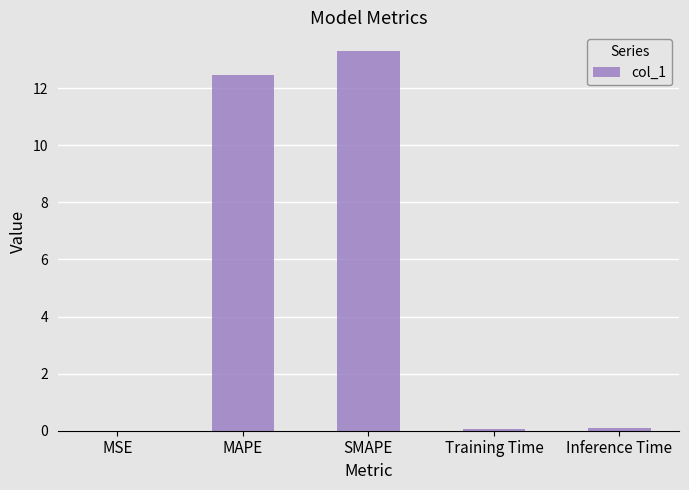

What is the maximum value shown in the chart?

13.3